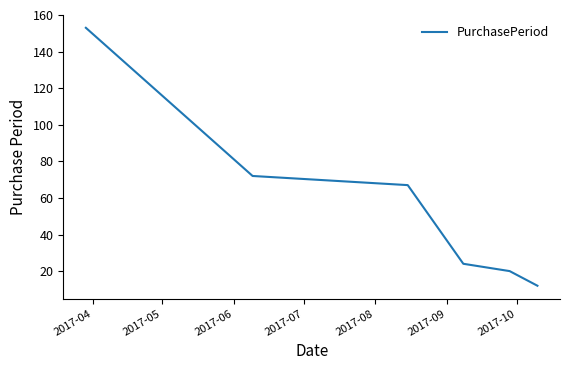

Reading left to right, what are all the values shown in this chart?

153	72	67	24	20	12